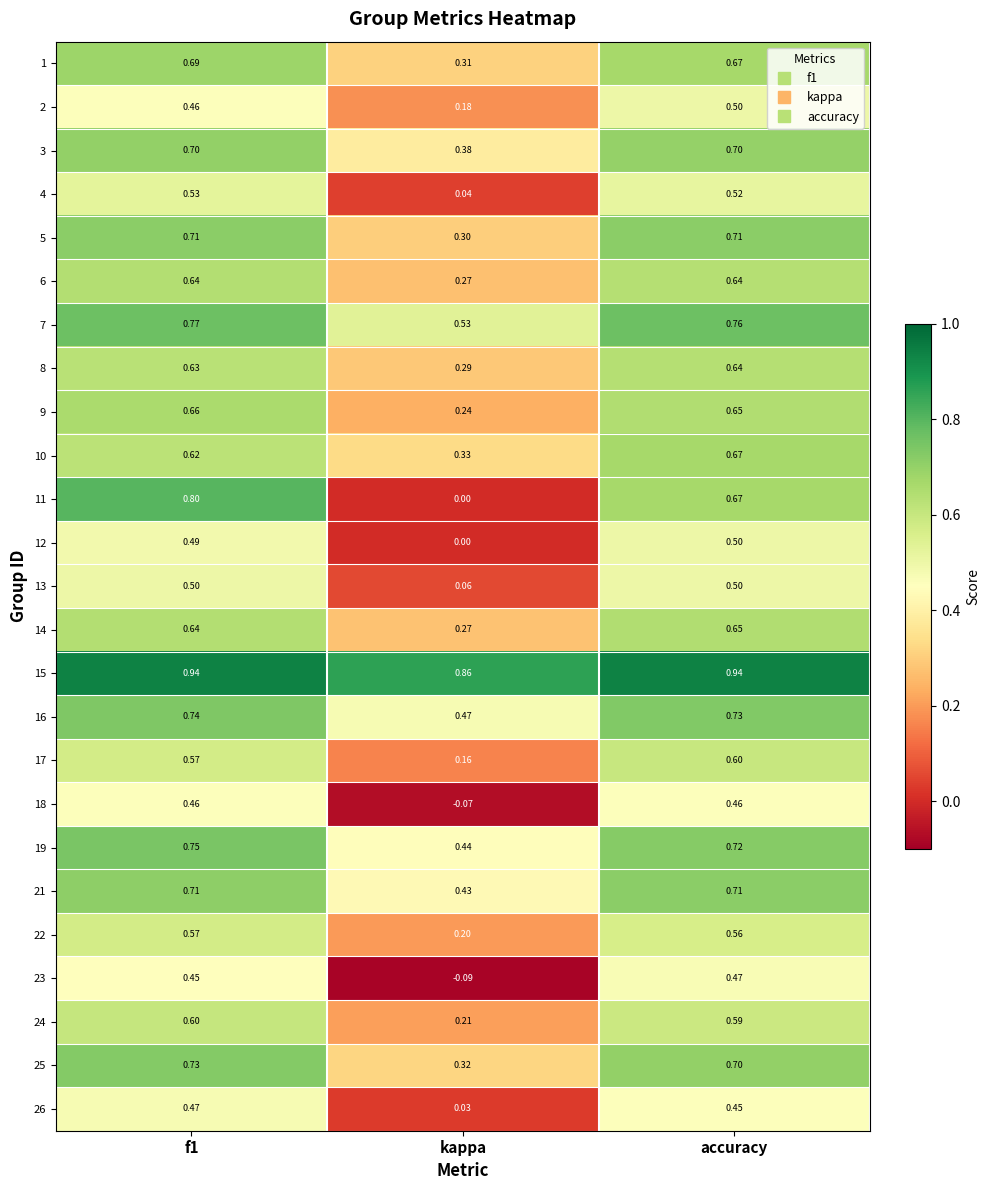

Is the value of 19 at kappa greater than the value of 26 at accuracy?

No